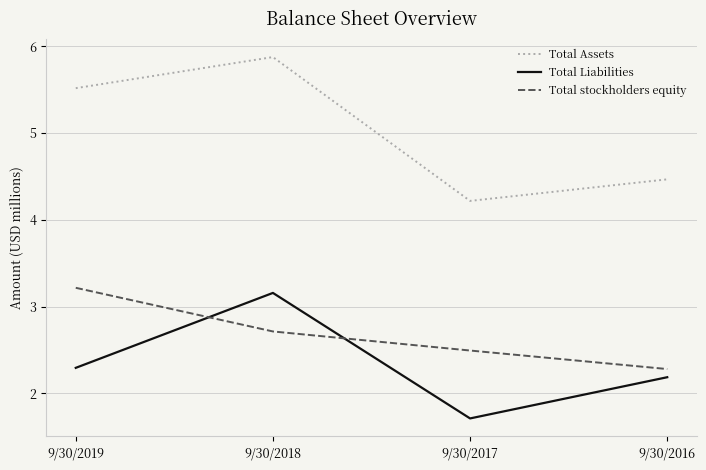

Reading left to right, extract all data points from this chart.

Total Assets: 9/30/2019=5.5	9/30/2018=5.9	9/30/2017=4.2	9/30/2016=4.5
Total Liabilities: 9/30/2019=2.3	9/30/2018=3.2	9/30/2017=1.7	9/30/2016=2.2
Total stockholders equity: 9/30/2019=3.2	9/30/2018=2.7	9/30/2017=2.5	9/30/2016=2.3